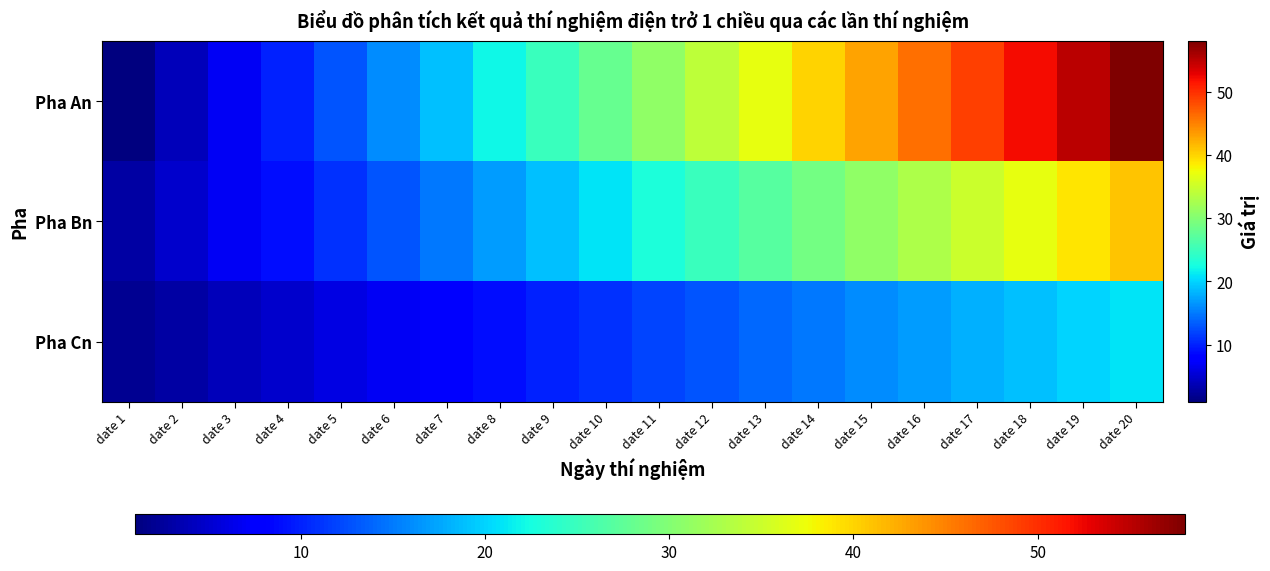

List the series in order of their peak value, lowest first.

Pha Cn, Pha Bn, Pha An